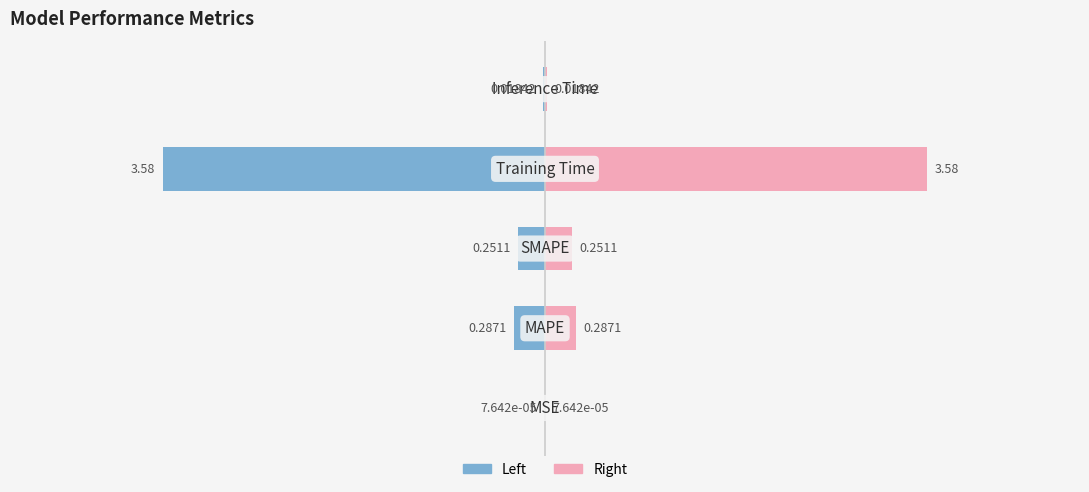

Count the number of data series in this chart.

2